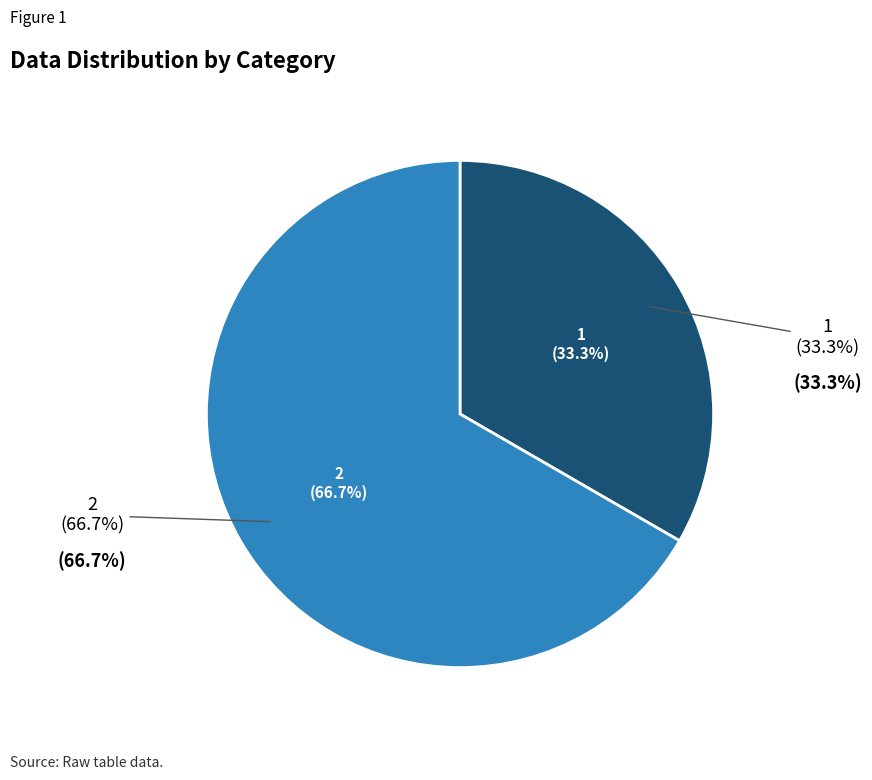

To the nearest percent, what portion does 1 represent?

33%